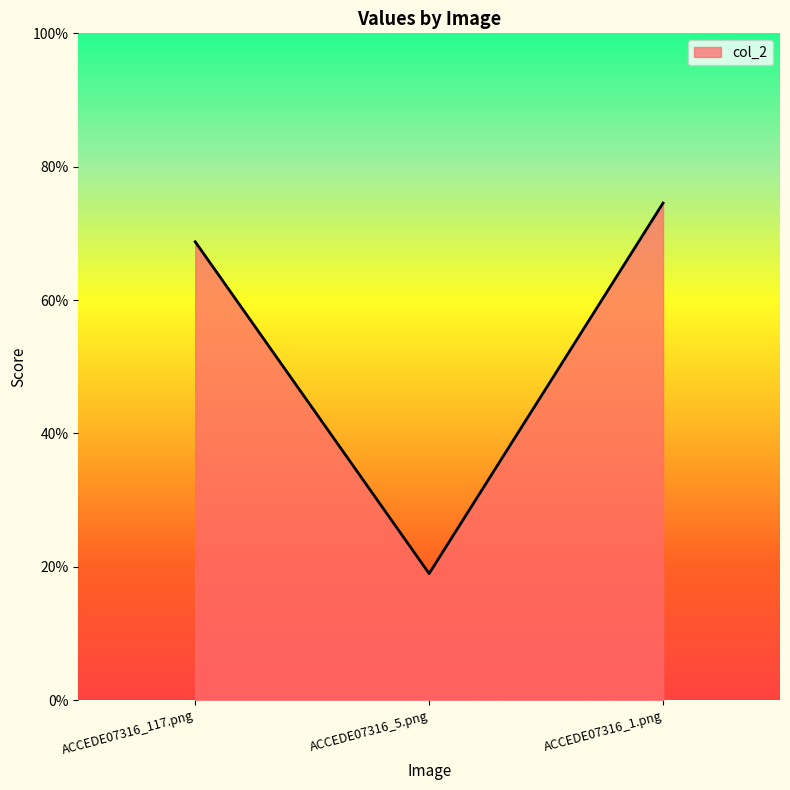

What is the difference between the second highest and minimum values?

0.5